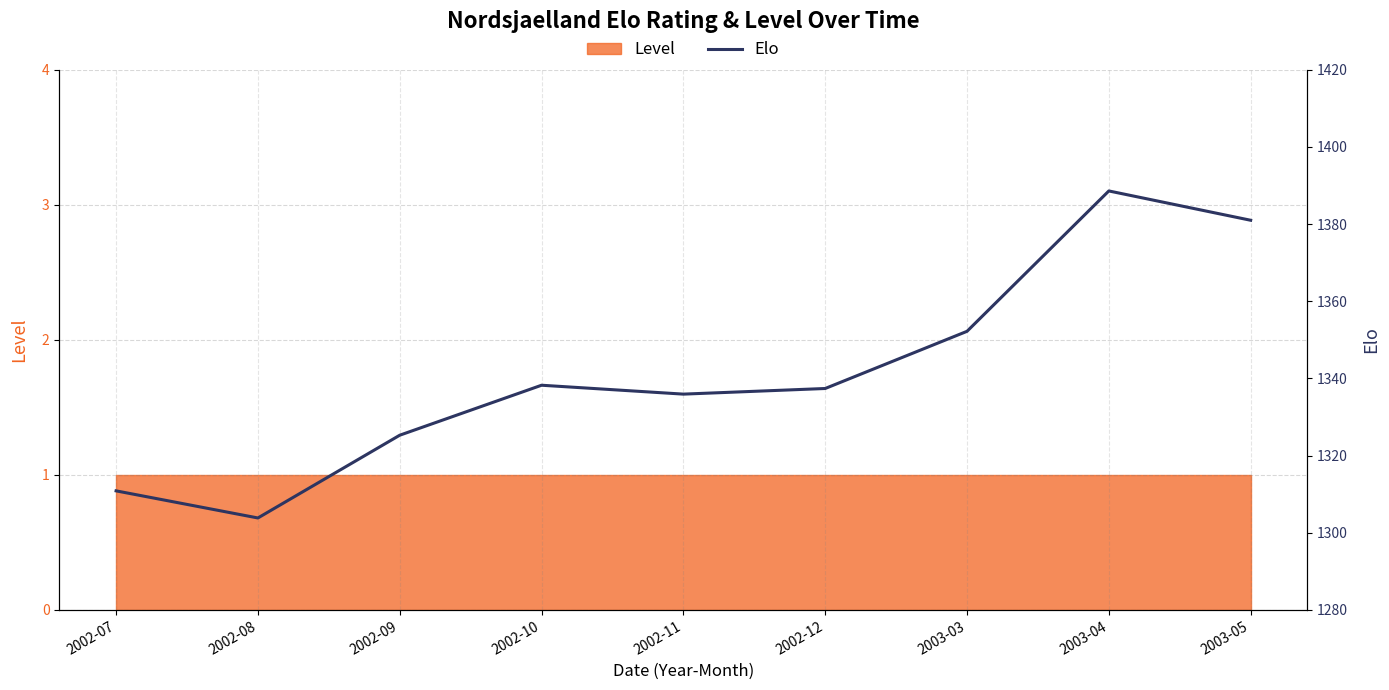

What is the minimum value shown in the chart?

1303.8